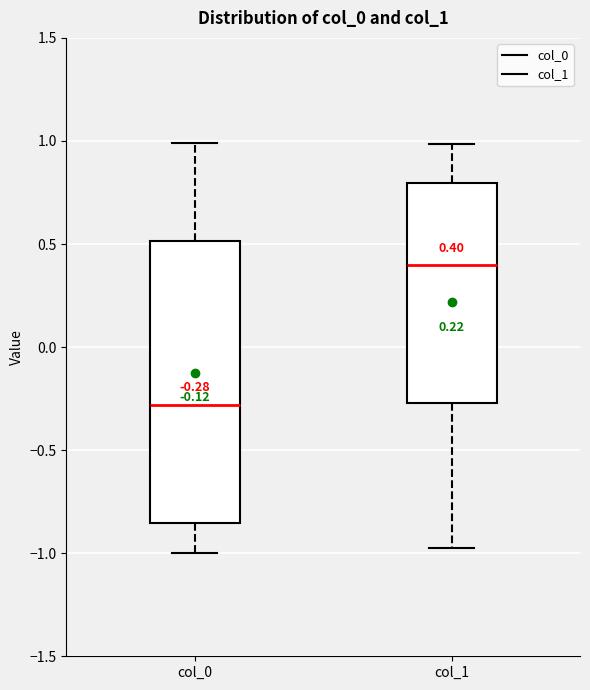

Which box is the tallest, from its lower edge to its upper edge?

col_0